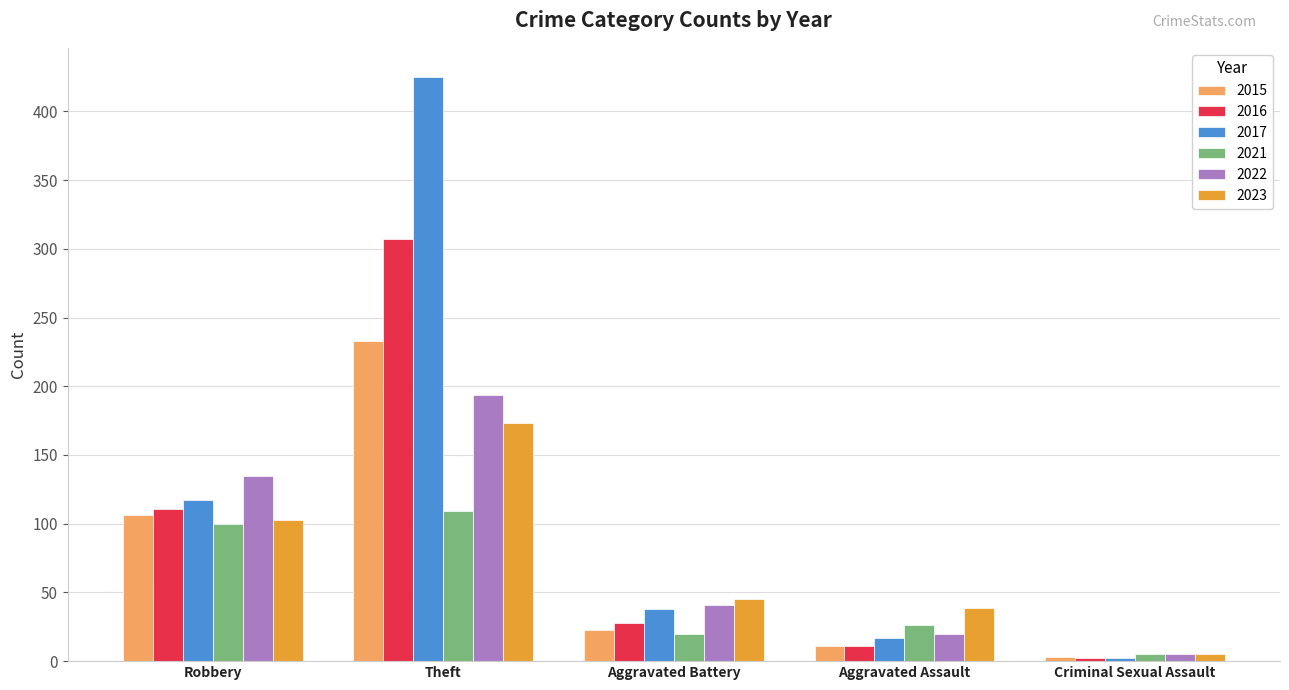

What is the difference between the maximum and minimum values in the 2022 series?

189